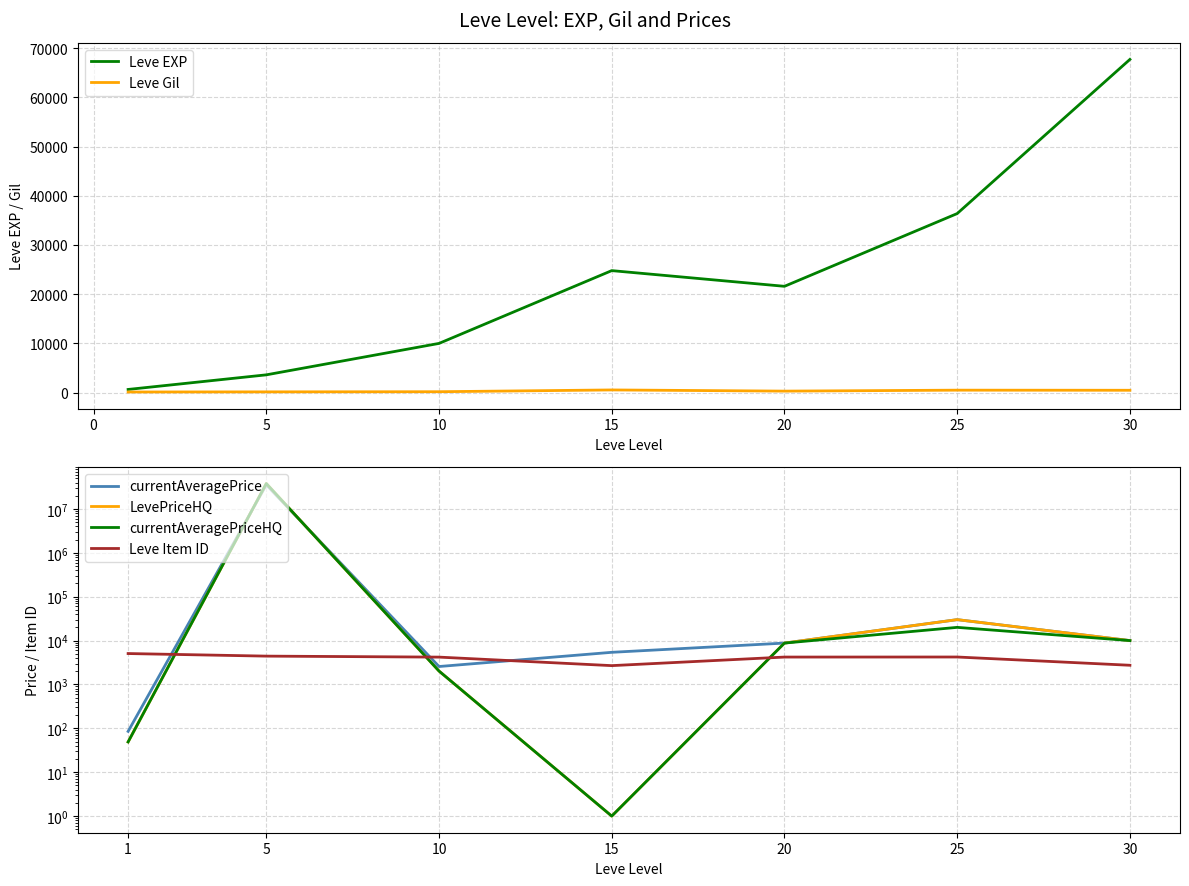

What is the highest value of the Leve EXP series?

67730